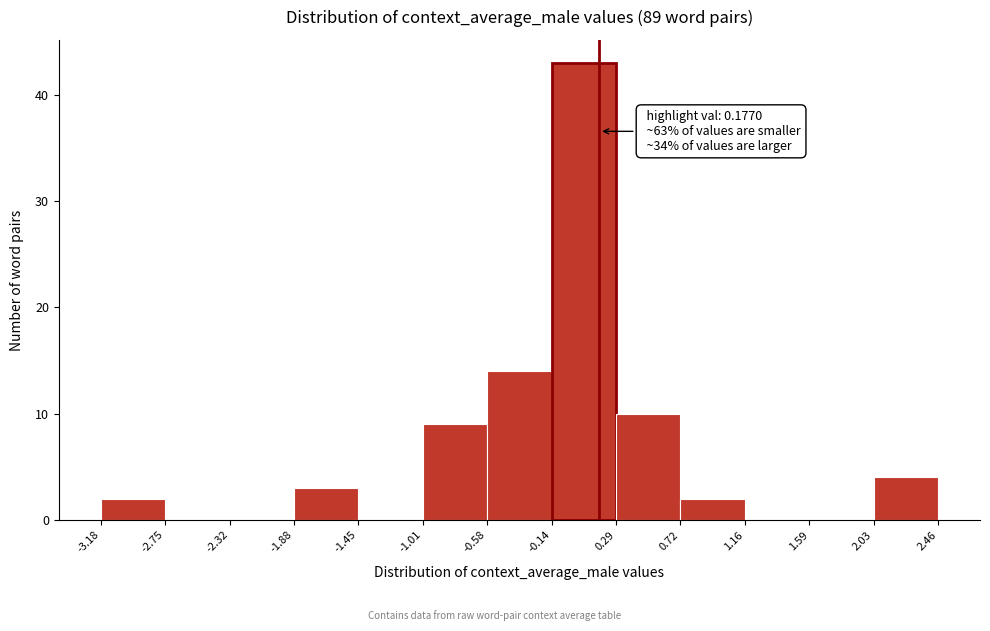

Over which range of the x-axis is the bar tallest?

-0.14 to 0.29